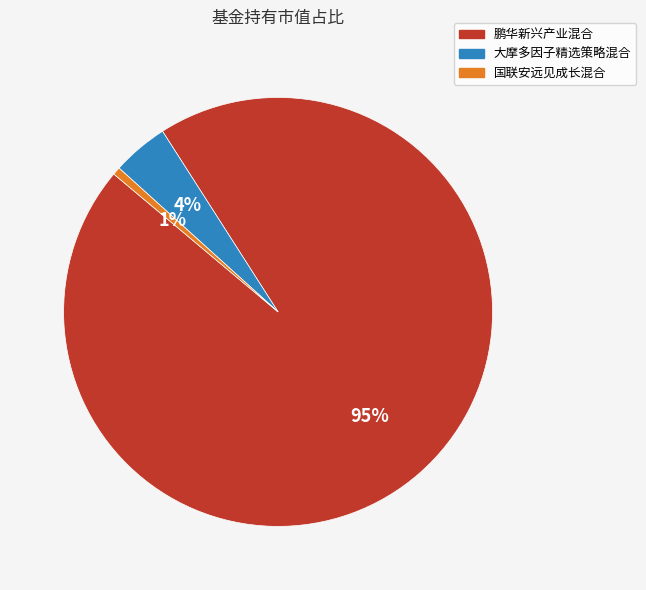

Is 大摩多因子精选策略混合 the majority of the pie?

No